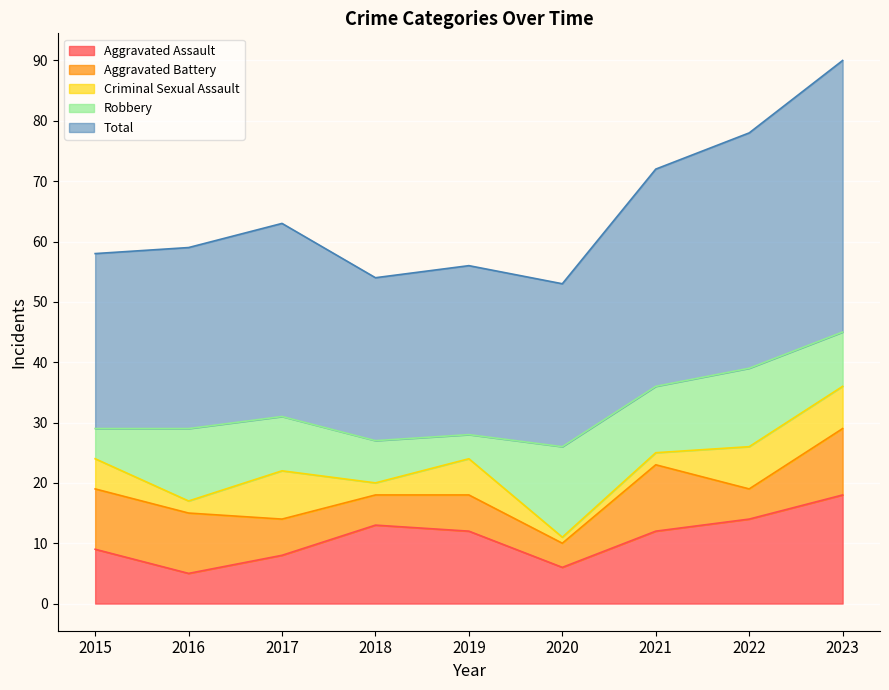

Reading left to right, what are all the values shown in this chart?

Aggravated Assault: 2015=9	2016=5	2017=8	2018=13	2019=12	2020=6	2021=12	2022=14	2023=18
Aggravated Battery: 2015=10	2016=10	2017=6	2018=5	2019=6	2020=4	2021=11	2022=5	2023=11
Criminal Sexual Assault: 2015=5	2016=2	2017=8	2018=2	2019=6	2020=1	2021=2	2022=7	2023=7
Robbery: 2015=5	2016=12	2017=9	2018=7	2019=4	2020=15	2021=11	2022=13	2023=9
Total: 2015=29	2016=30	2017=32	2018=27	2019=28	2020=27	2021=36	2022=39	2023=45